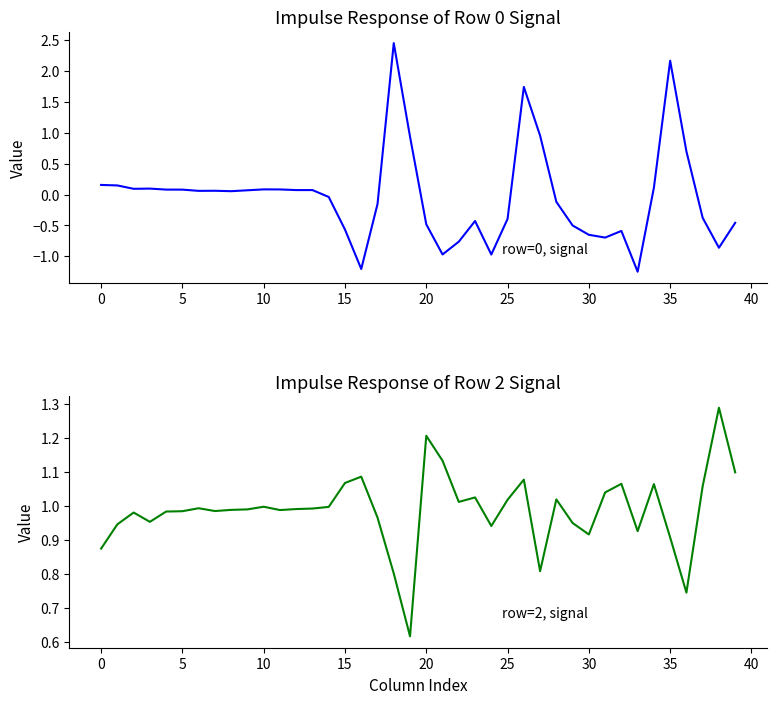

What is the difference between the maximum and second lowest values in the row_0 series?

3.7